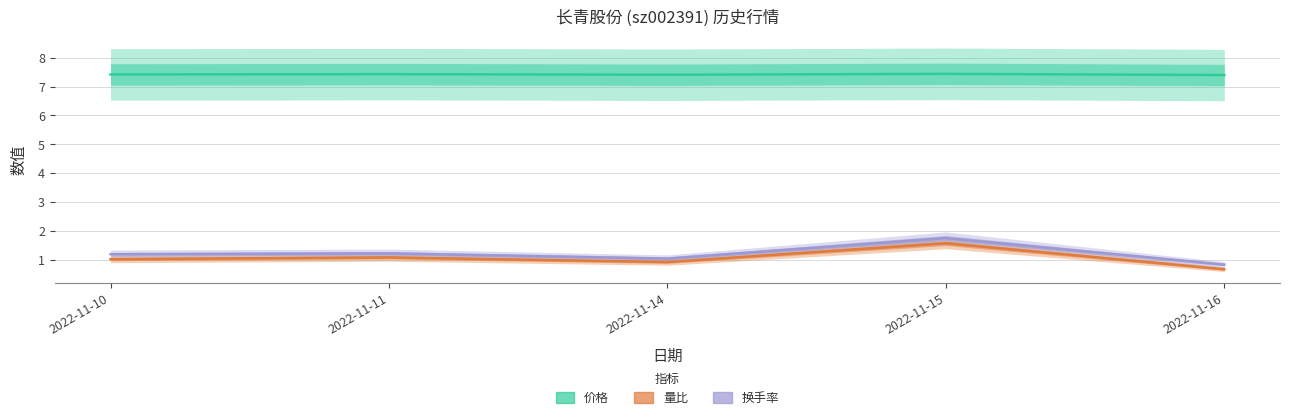

Reading left to right, transcribe all the data shown in this chart.

价格: 7.4	7.4	7.4	7.4	7.4
量比: 1.0	1.1	0.9	1.6	0.7
换手率: 1.2	1.2	1.1	1.8	0.8